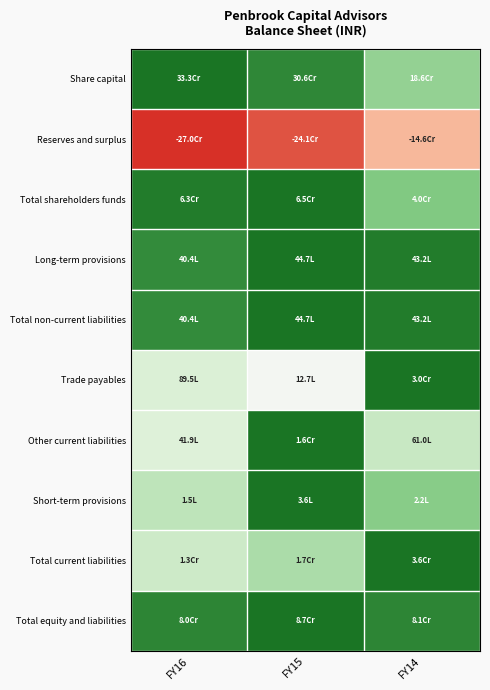

Reading right to left, what are all the values shown in this chart?

Share capital: FY14=0.6	FY15=0.9	FY16=1.0
Reserves and surplus: FY14=-0.5	FY15=-0.9	FY16=-1.0
Total shareholders funds: FY14=0.6	FY15=1.0	FY16=1.0
Long-term provisions: FY14=1.0	FY15=1.0	FY16=0.9
Total non-current liabilities: FY14=1.0	FY15=1.0	FY16=0.9
Trade payables: FY14=1.0	FY15=0.0	FY16=0.3
Other current liabilities: FY14=0.4	FY15=1.0	FY16=0.3
Short-term provisions: FY14=0.6	FY15=1.0	FY16=0.4
Total current liabilities: FY14=1.0	FY15=0.5	FY16=0.4
Total equity and liabilities: FY14=0.9	FY15=1.0	FY16=0.9